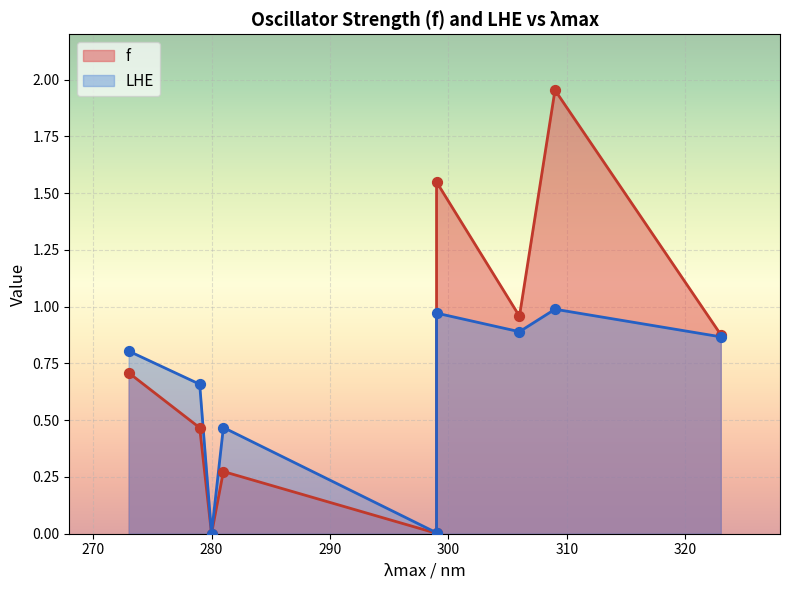

Which series has the largest Y range (max minus min)?

f